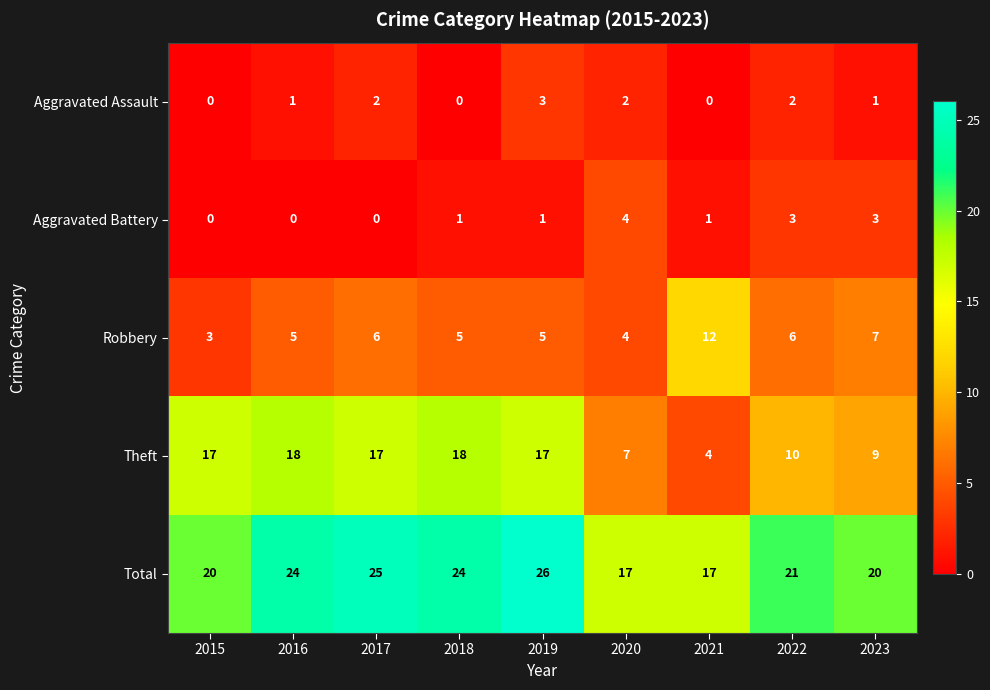

Which series has the widest spread of values?

Theft